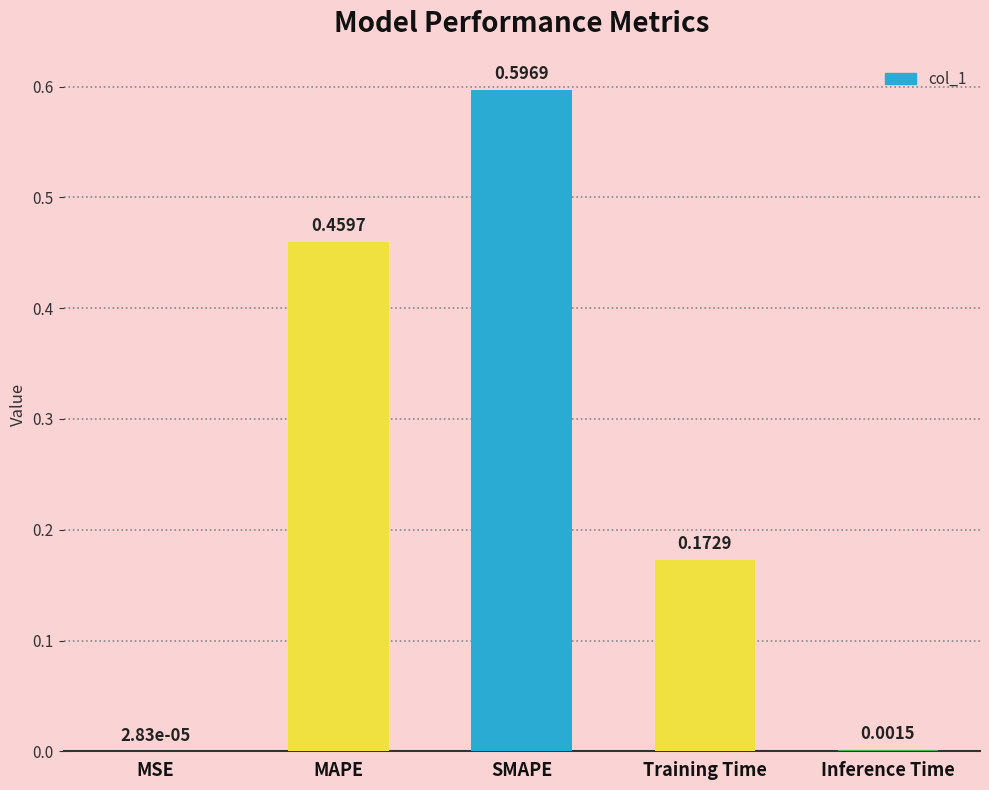

What is the difference between the values at MAPE and SMAPE?

0.1